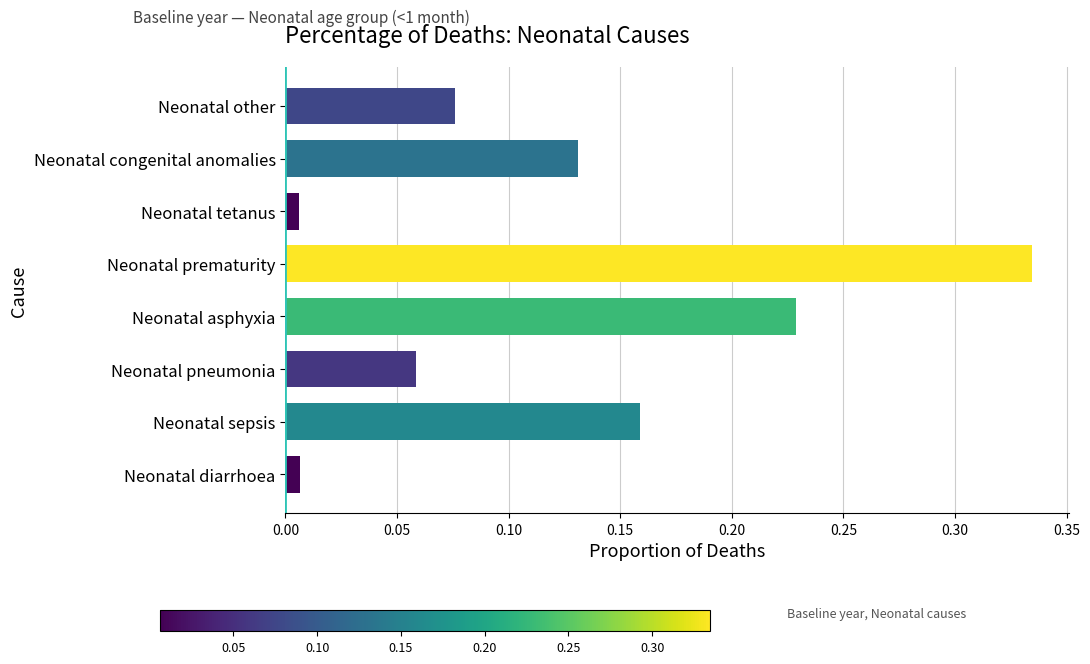

Does the chart contain any negative values?

No